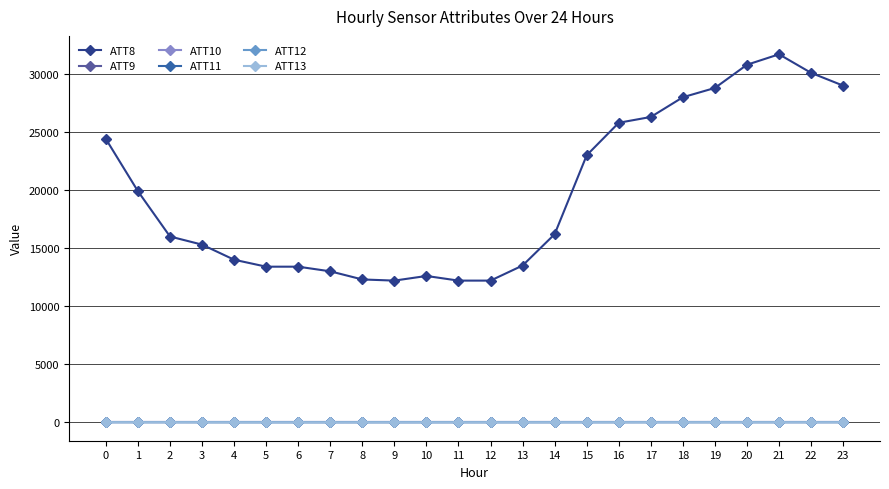

Reading left to right, extract all data points from this chart.

ATT8: 0=24400.0	1=19900.0	2=16000.0	3=15300.0	4=14000.0	5=13400.0	6=13400.0	7=13000.0	8=12300.0	9=12200.0	10=12600.0	11=12200.0	12=12200.0	13=13500.0	14=16200.0	15=23000.0	16=25800.0	17=26300.0	18=28000.0	19=28800.0	20=30800.0	21=31700.0	22=30100.0	23=29000.0
ATT9: 0=-10.0	1=-10.0	2=-10.0	3=-10.0	4=-10.0	5=-10.0	6=-10.0	7=-10.0	8=-10.0	9=-10.0	10=-10.0	11=-10.0	12=-10.0	13=-10.0	14=-10.0	15=-10.0	16=-10.0	17=-10.0	18=-10.0	19=-10.0	20=-10.0	21=-10.0	22=-10.0	23=-10.0
ATT10: 0=-10.0	1=-10.0	2=-10.0	3=-10.0	4=-10.0	5=-10.0	6=-10.0	7=-10.0	8=-10.0	9=-10.0	10=-10.0	11=-10.0	12=-10.0	13=-10.0	14=-10.0	15=-10.0	16=-10.0	17=-10.0	18=-10.0	19=-10.0	20=-10.0	21=-10.0	22=-10.0	23=-10.0
ATT11: 0=5.3	1=5.1	2=4.9	3=3.9	4=4.2	5=4.0	6=3.9	7=3.7	8=2.9	9=2.6	10=2.8	11=3.7	12=4.5	13=4.8	14=4.9	15=6.0	16=5.7	17=6.1	18=5.8	19=5.6	20=5.6	21=4.8	22=5.0	23=4.5
ATT12: 0=4.3	1=4.6	2=4.1	3=3.7	4=1.4	5=-0.6	6=-2.0	7=-1.1	8=0.6	9=1.7	10=0.7	11=0.9	12=0.5	13=-0.5	14=0.2	15=1.3	16=0.7	17=1.2	18=2.0	19=2.9	20=3.9	21=4.0	22=5.0	23=6.3
ATT13: 0=2.1	1=0.2	2=-0.1	3=-0.7	4=-4.6	5=-4.6	6=-4.2	7=-5.3	8=-4.4	9=-5.4	10=-4.3	11=-4.1	12=-3.3	13=-2.5	14=-3.5	15=-2.9	16=-1.5	17=-0.7	18=-0.6	19=-0.2	20=-0.7	21=-1.1	22=-1.6	23=-2.1